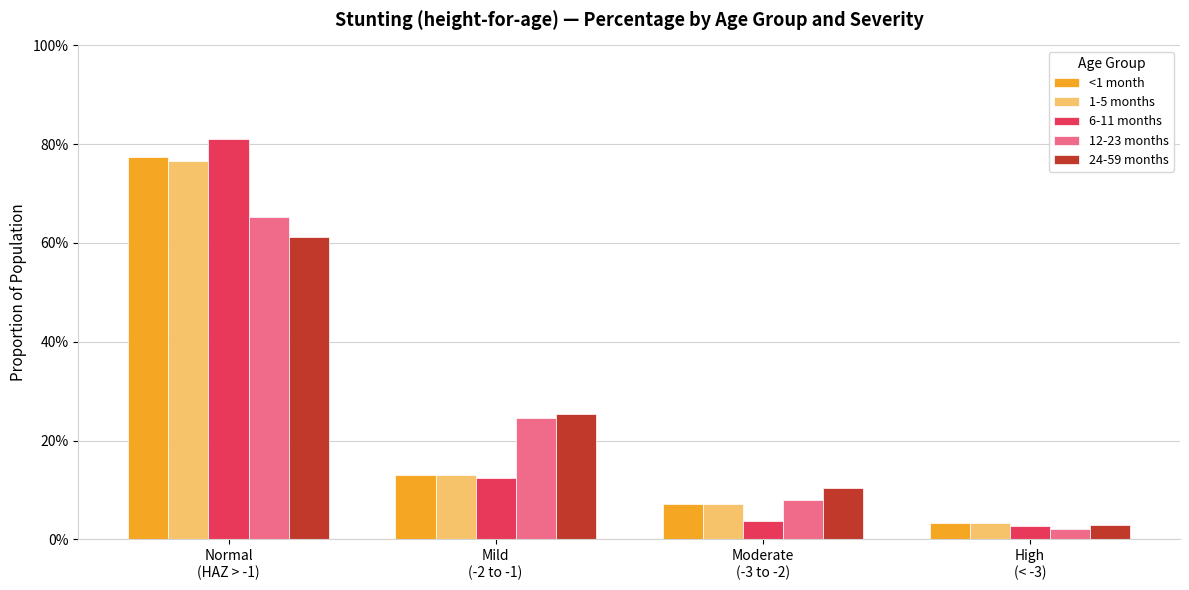

Which label corresponds to the smallest value in the chart?

High
(< -3)